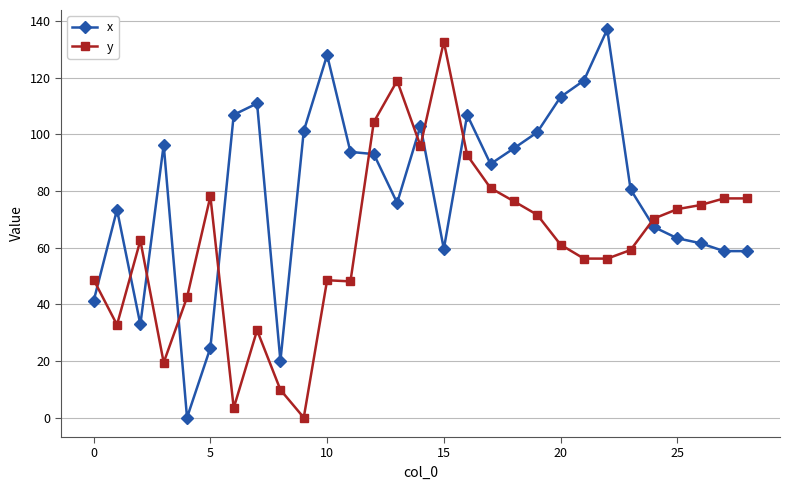

Which series has the largest total across all categories?

x